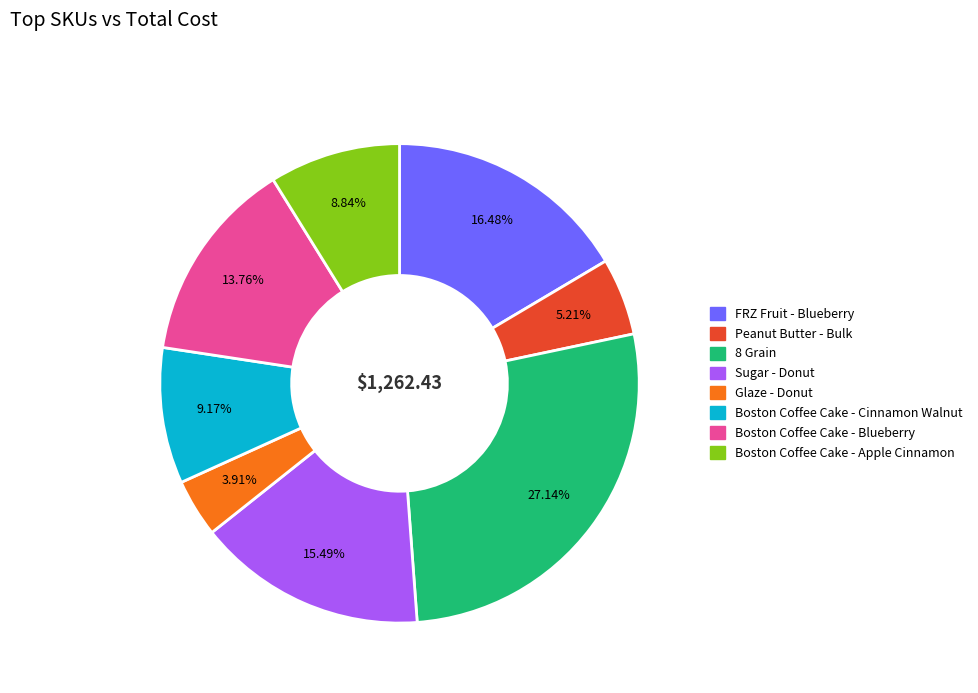

Count the number of slices in the pie.

8